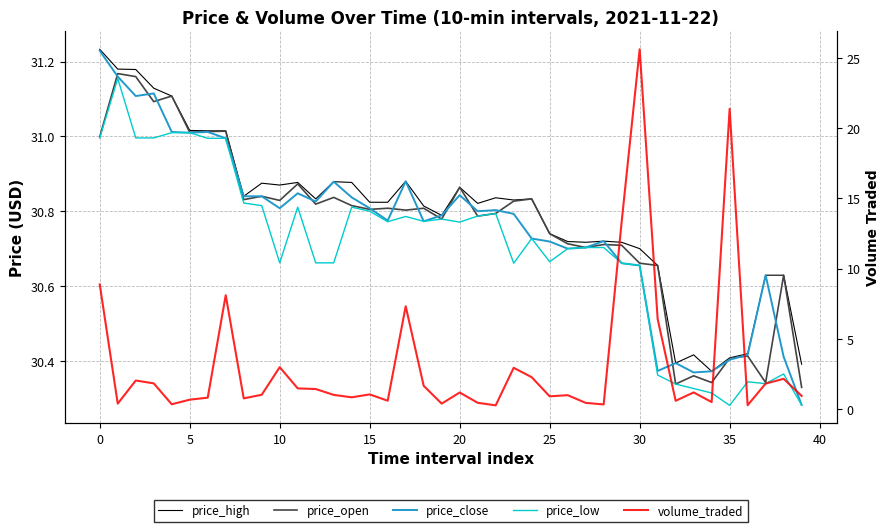

What is the smallest value displayed?

0.3